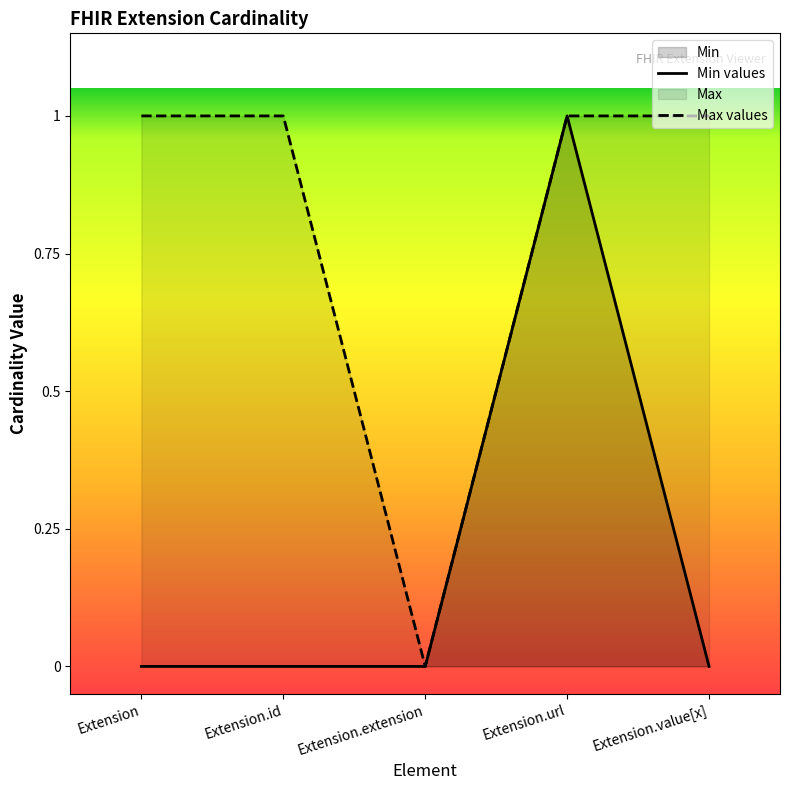

How many Min values are between 0 and 1?

5